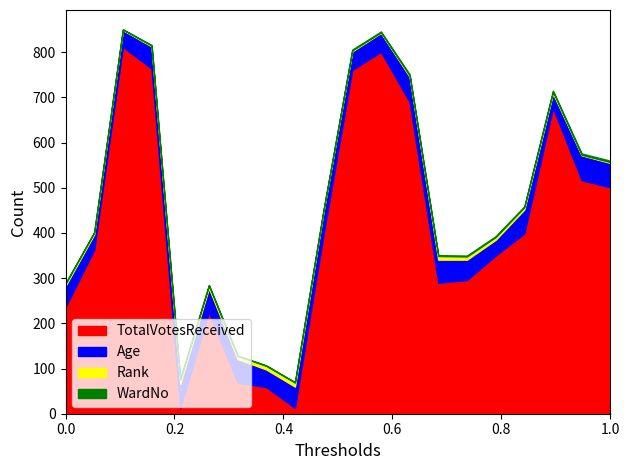

What is the maximum value for TotalVotesReceived?

812